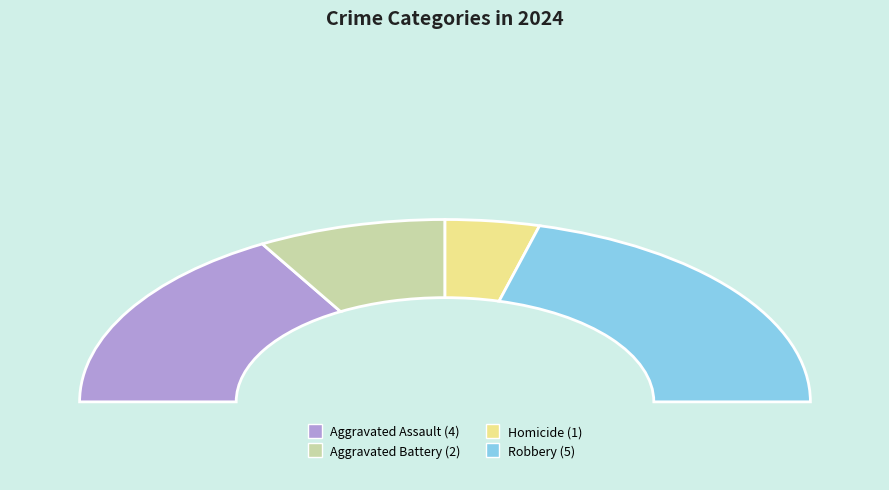

What is the largest slice in the pie chart?

Robbery